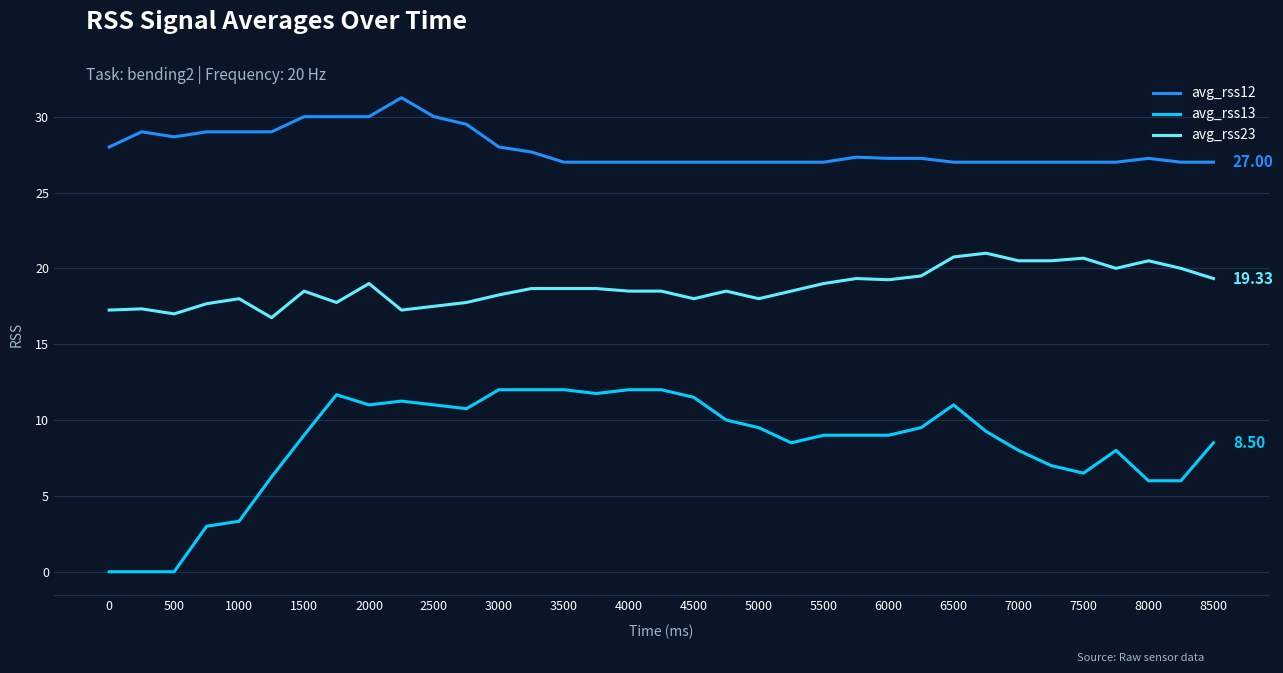

True or false: avg_rss12 and avg_rss13 cross at least once.

False